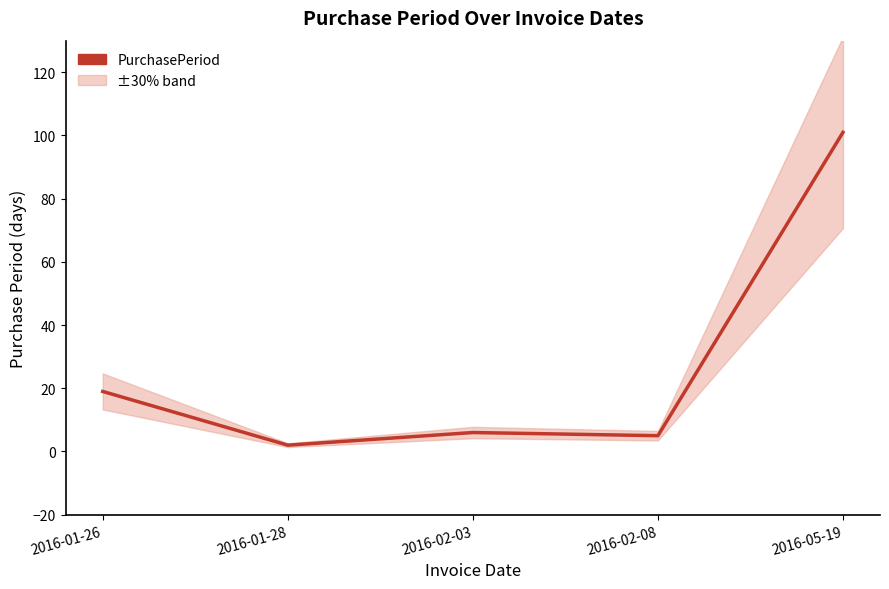

True or false: there are more than 2 points higher than both neighbors.

False